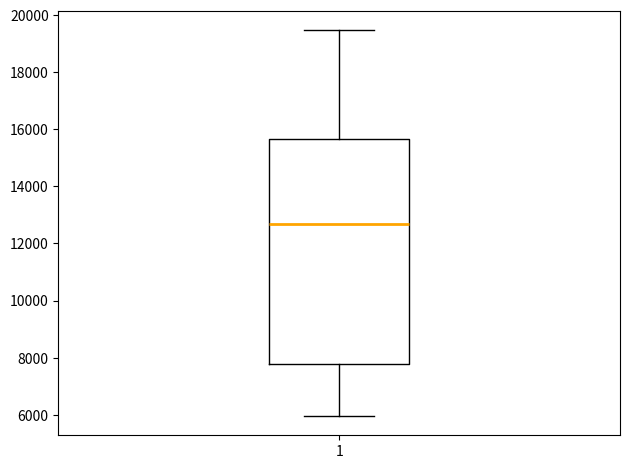

Where is the lower edge of the box at x = 1 on the y-axis? The values are not printed on the chart, so give them approximately, as read against the axis.

7800